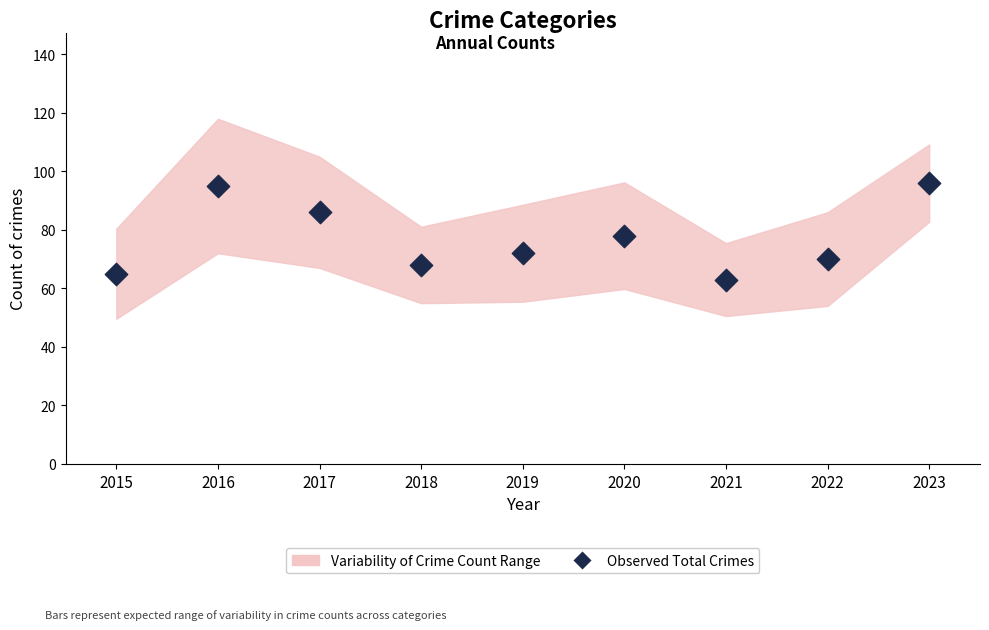

What is the average Y value?

77